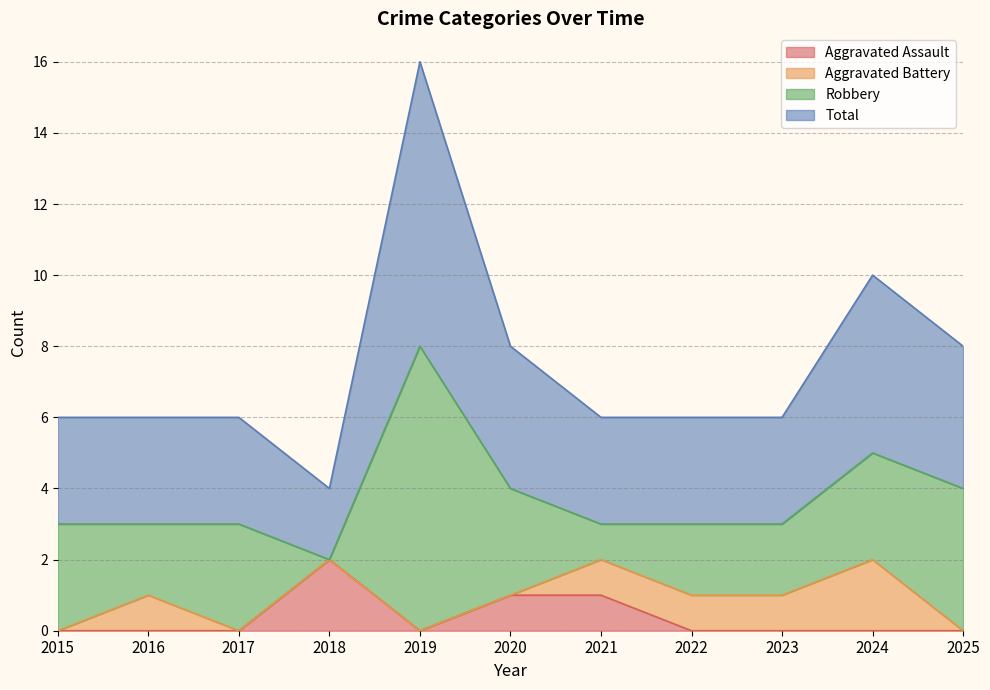

At which category is the sum across all series the highest?

2019